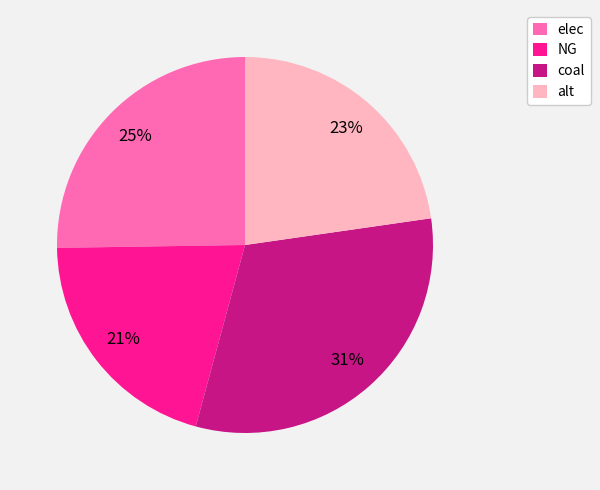

Do alt and NG together represent more than half of the pie?

No